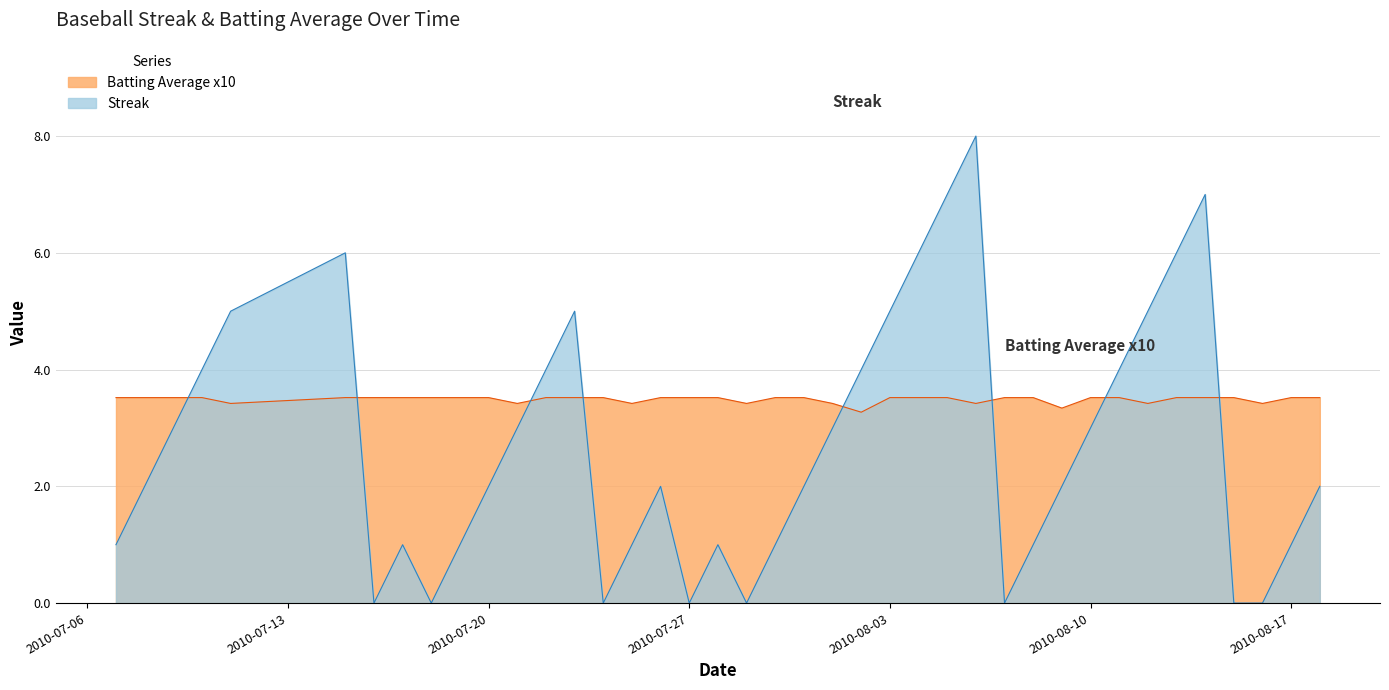

Where is the first local minimum for Batting Average x10?

2010-07-11